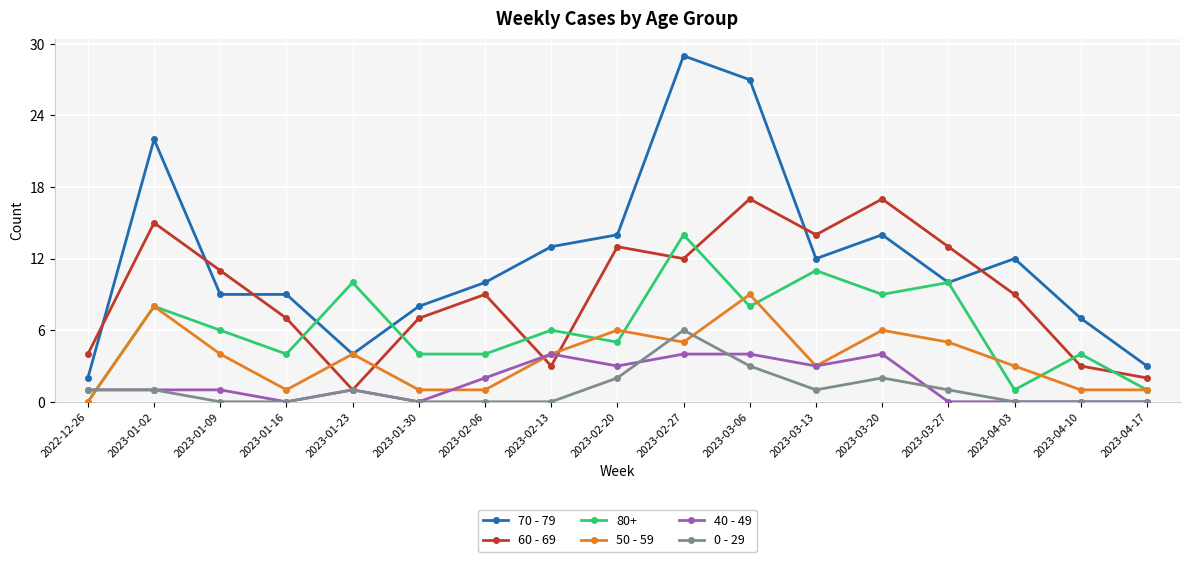

Which category has the highest value in the 50 - 59 series?

2023-03-06